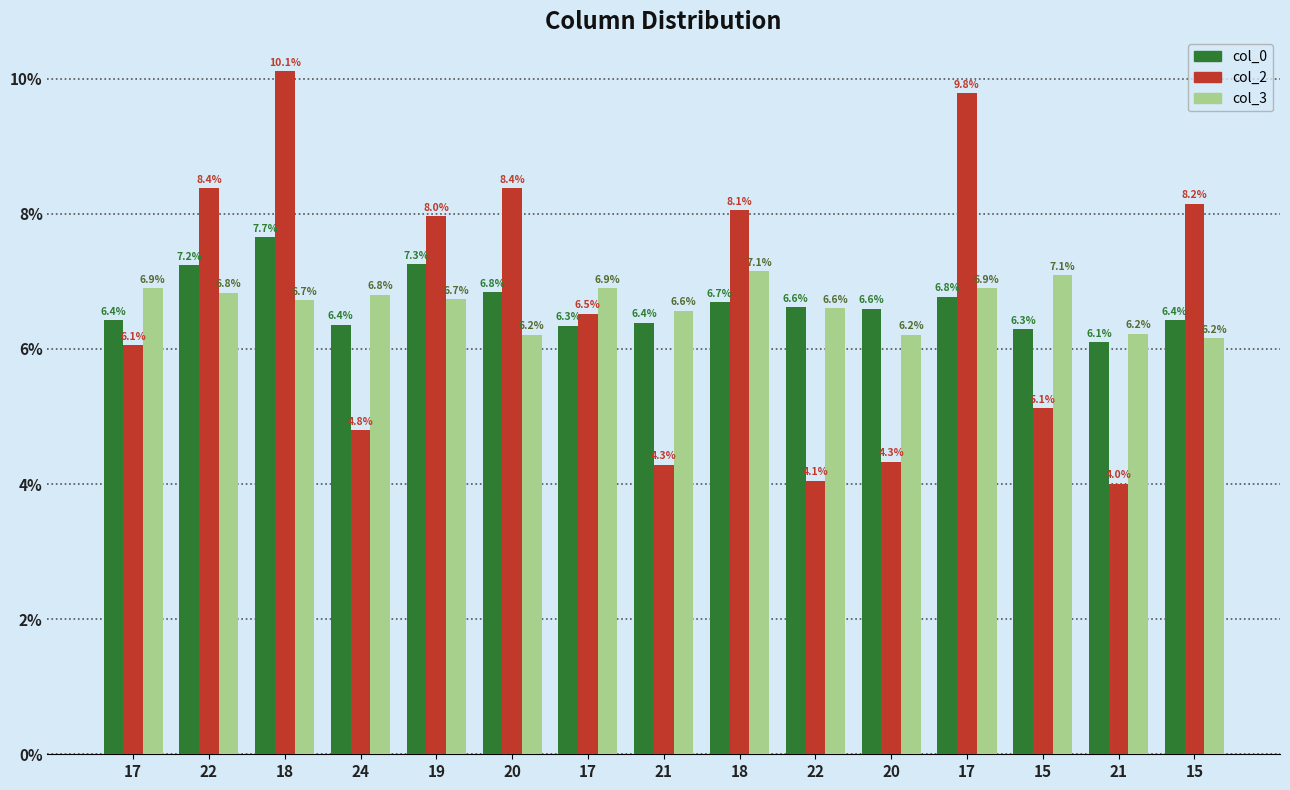

What is the minimum value for col_0?

6.1